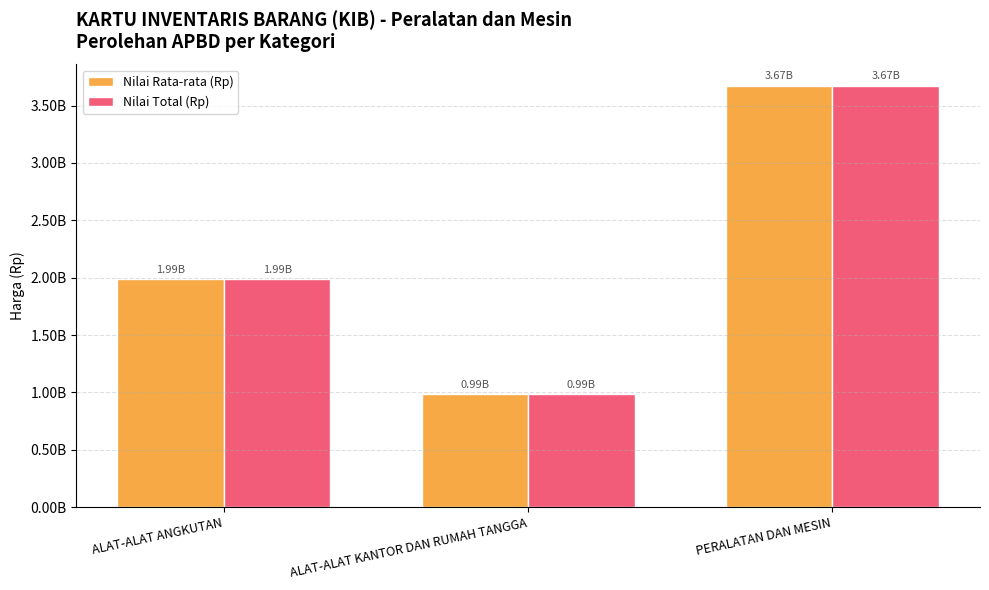

Reading left to right, what are all the values shown in this chart?

Nilai Rata-rata (Rp): ALAT-ALAT ANGKUTAN=1986025104.0	ALAT-ALAT KANTOR DAN RUMAH TANGGA=985997988.4	PERALATAN DAN MESIN=3673647398.5
Nilai Total (Rp): ALAT-ALAT ANGKUTAN=1986025104.0	ALAT-ALAT KANTOR DAN RUMAH TANGGA=985997988.4	PERALATAN DAN MESIN=3673647398.5